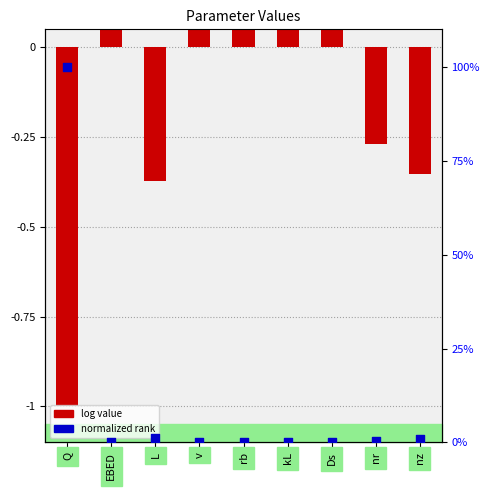

Is the value of log value at Q greater than the value of normalized value (0-100) at rb?

No